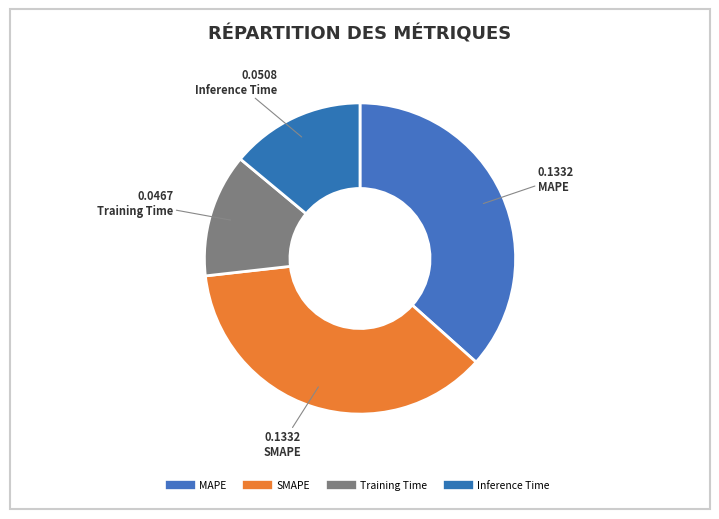

Which category has the biggest portion of the pie?

SMAPE